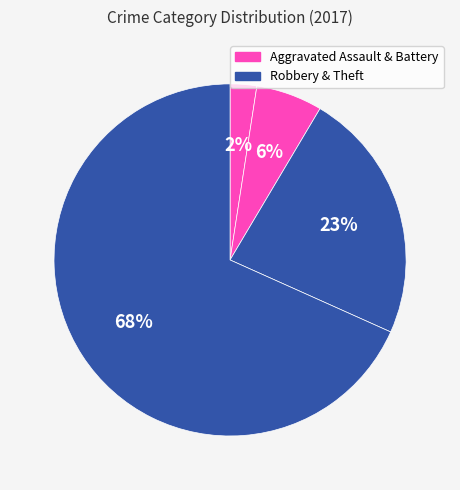

How many slices are in this pie chart?

4